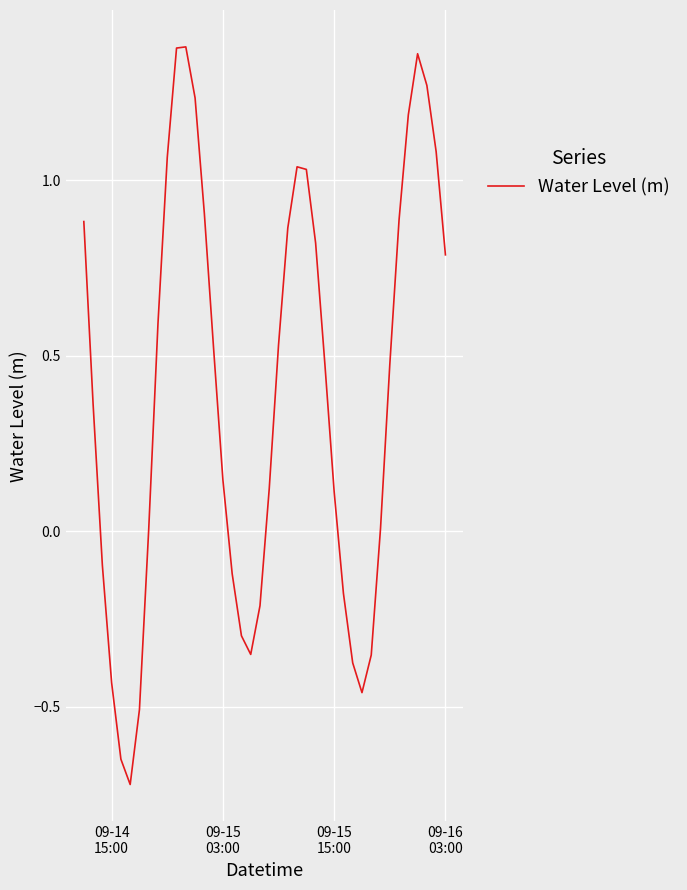

What is the difference between the second highest and minimum values?

2.1